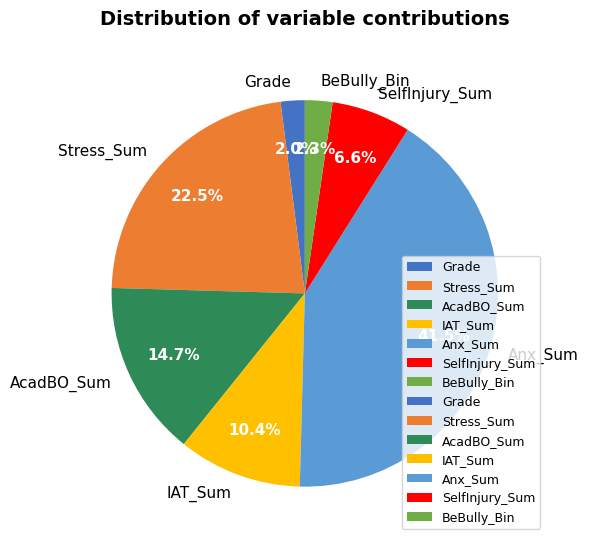

What is the largest slice in the pie chart?

Anx_Sum